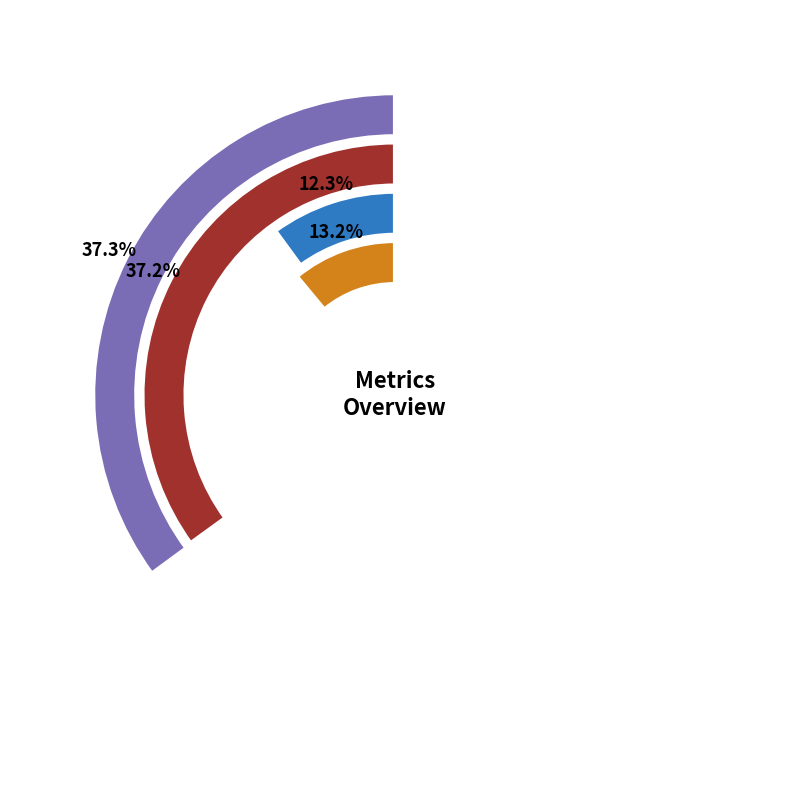

To the nearest percent, what portion does Training Time represent?

12%